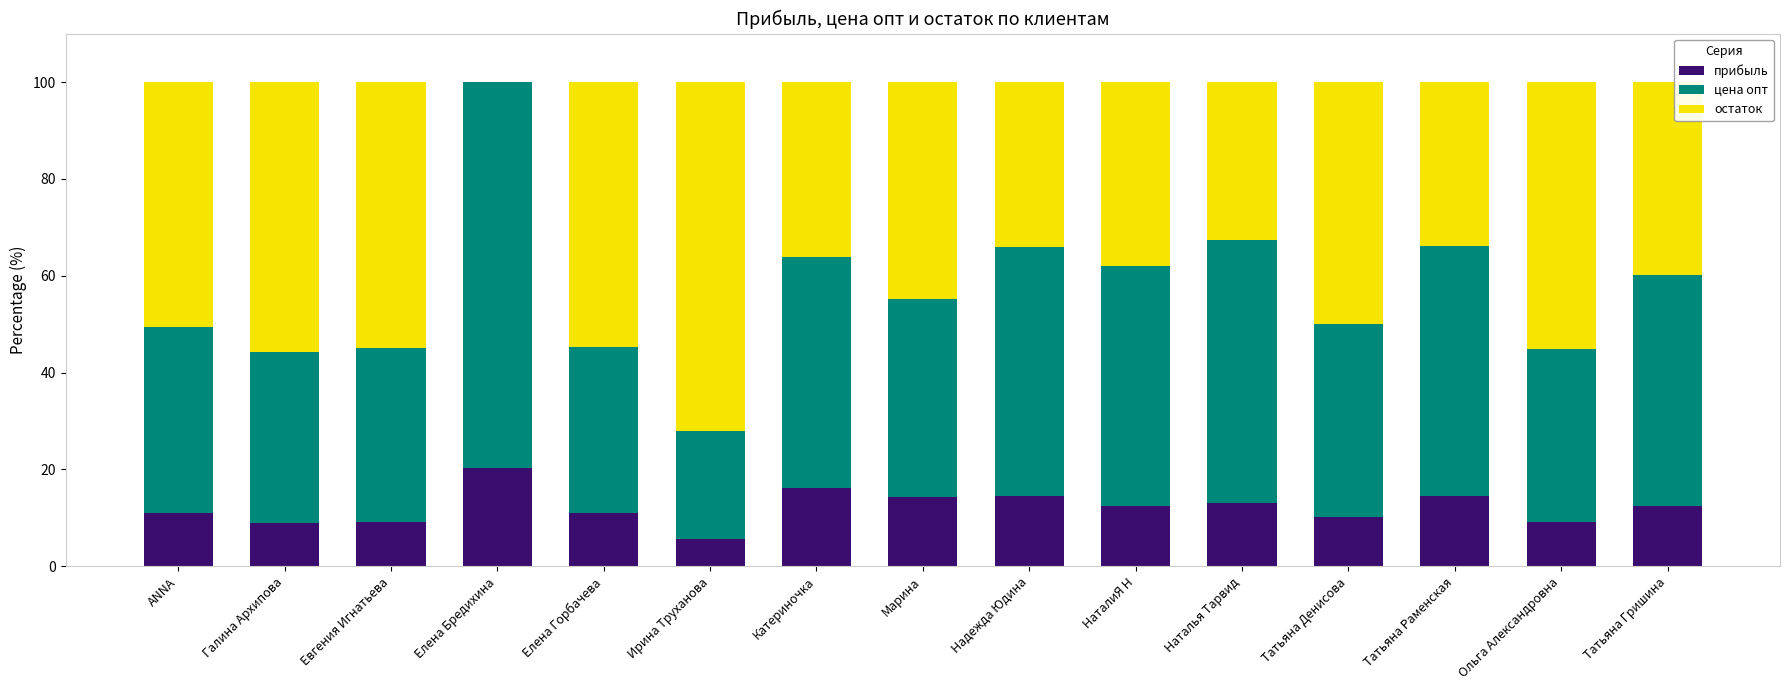

Are the bars grouped side by side (vs. stacked)?

No